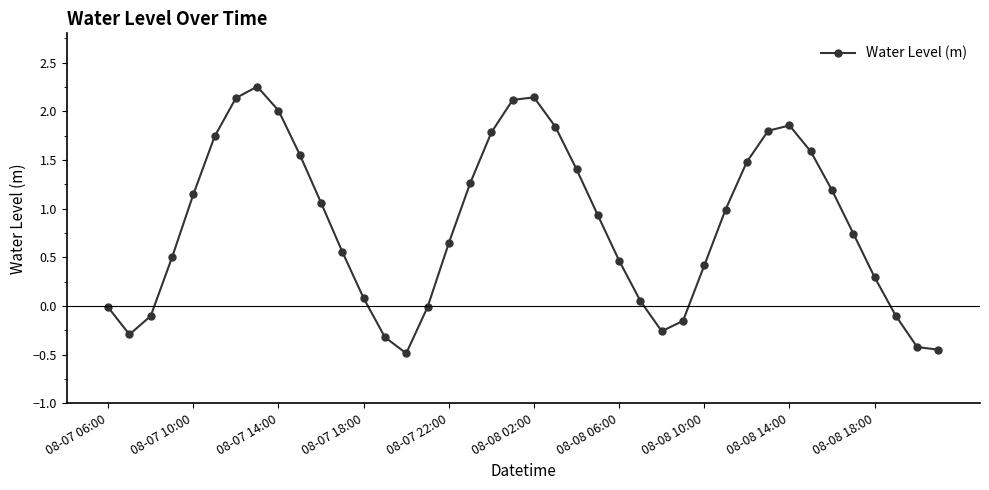

What is the value of the 35th point from the left?

1.2